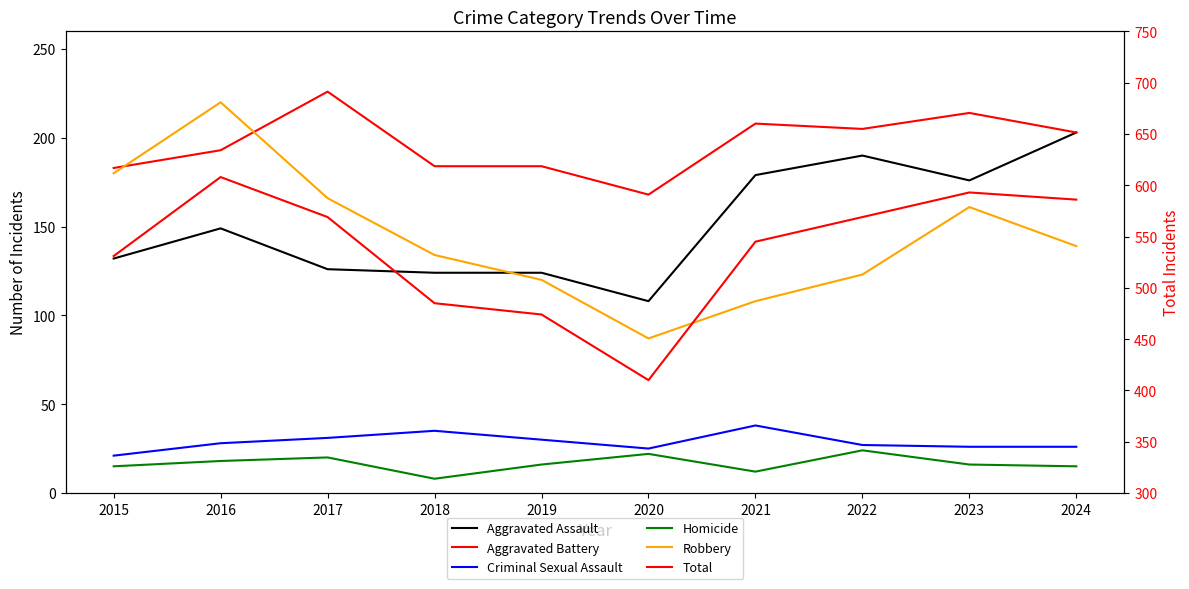

How many values in the Aggravated Assault series are below 149?

5